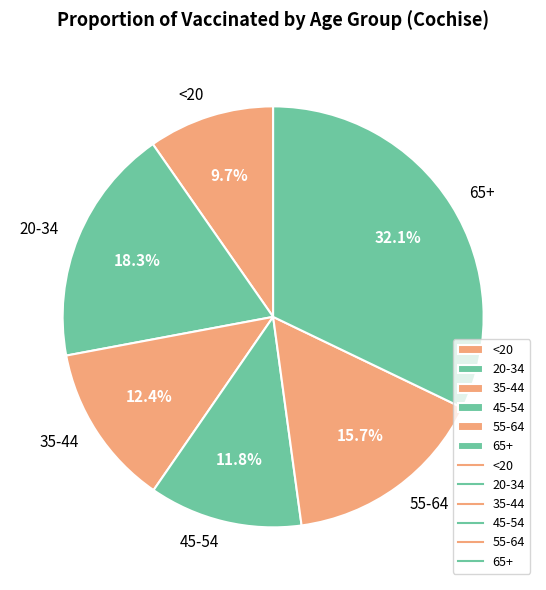

True or false: 65+ accounts for 32% of the total.

True